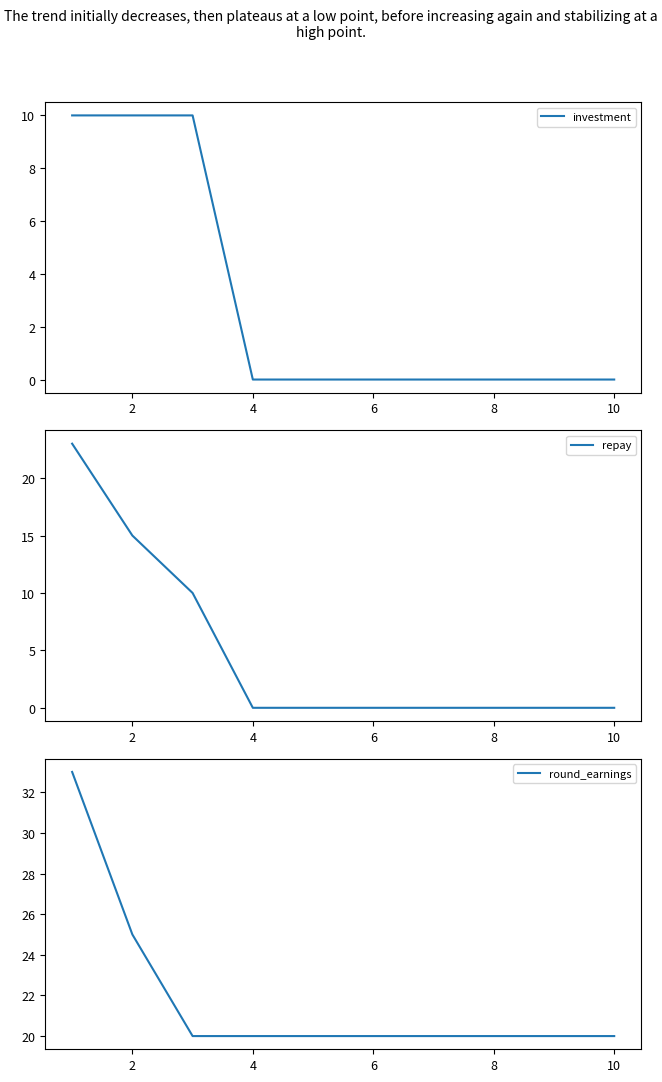

Rank the series at 4 from highest to lowest value.

round_earnings, investment, repay